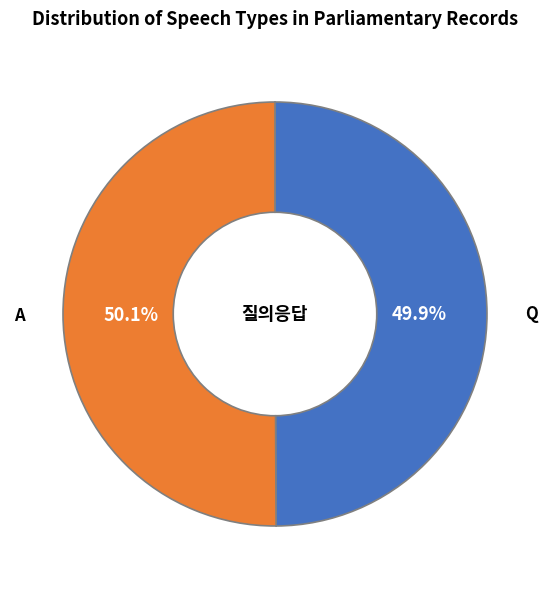

Is there any slice that represents more than half of the pie?

Yes